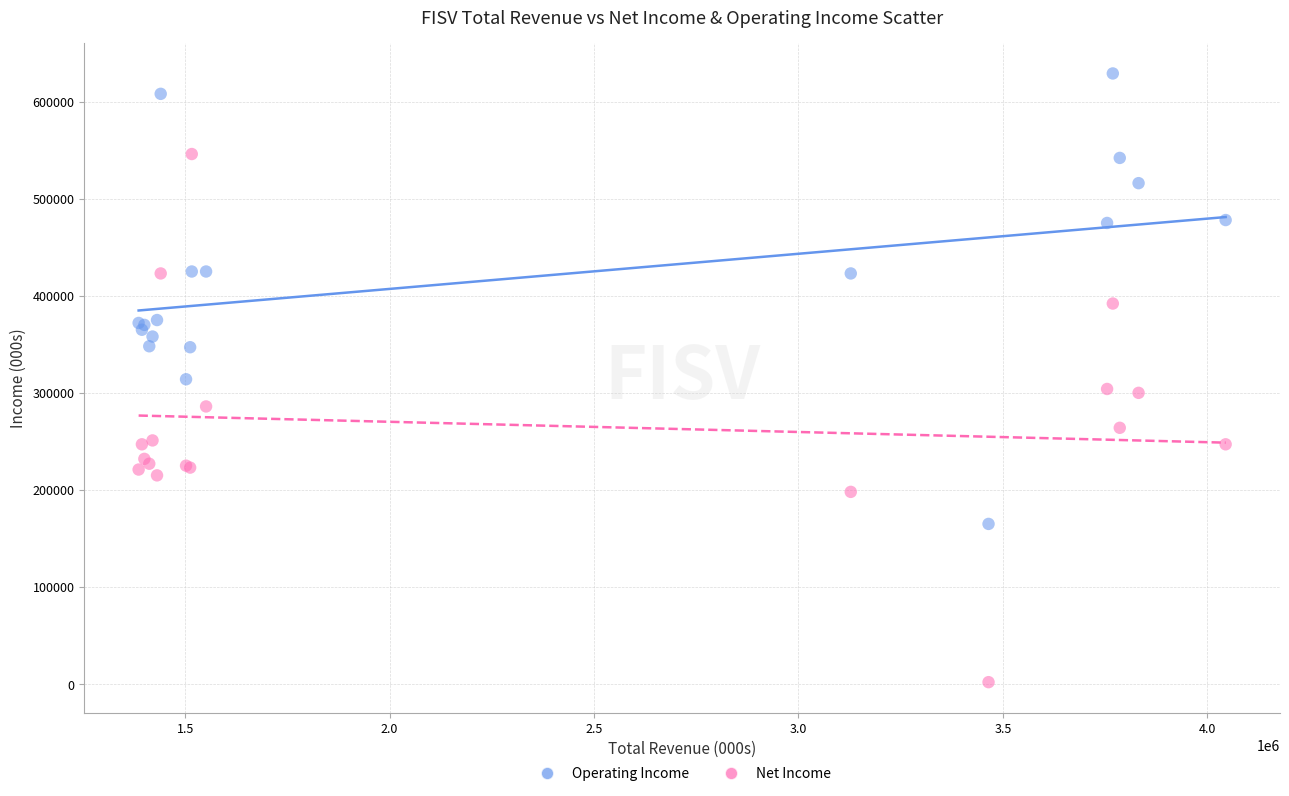

Which series contains the highest Y value?

Operating Income